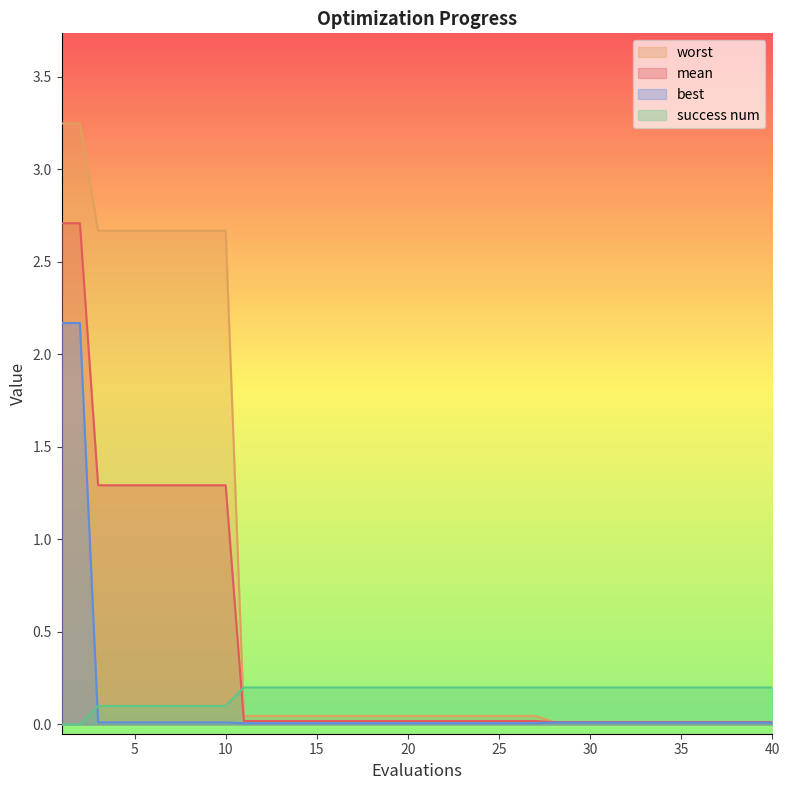

Rank the series at 28 from lowest to highest value.

best, mean, worst, success num